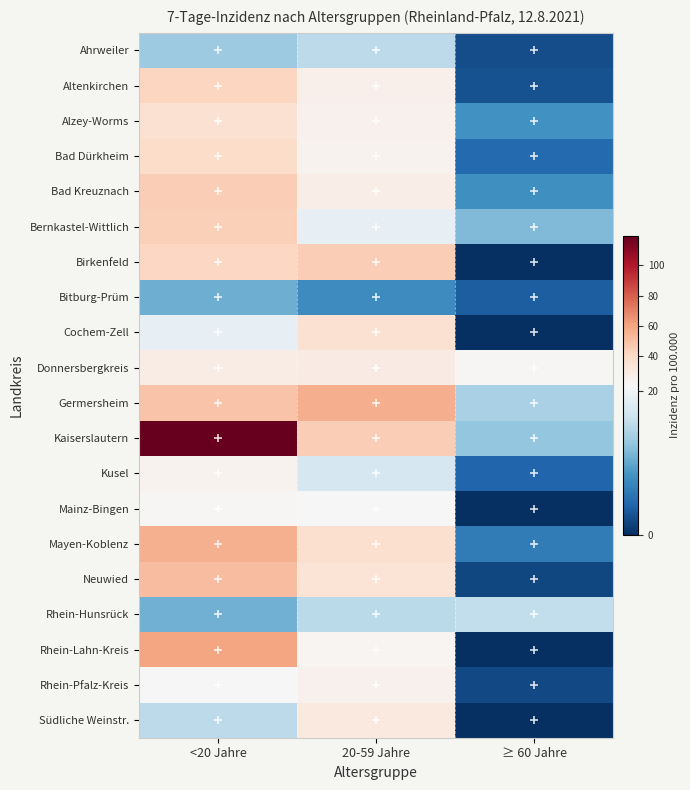

At ≥ 60 Jahre, list the series in order from smallest to largest.

Birkenfeld, Cochem-Zell, Mainz-Bingen, Rhein-Lahn-Kreis, Südliche Weinstr., Neuwied, Rhein-Pfalz-Kreis, Ahrweiler, Altenkirchen, Bitburg-Prüm, Kusel, Bad Dürkheim, Mayen-Koblenz, Bad Kreuznach, Alzey-Worms, Bernkastel-Wittlich, Kaiserslautern, Germersheim, Rhein-Hunsrück, Donnersbergkreis